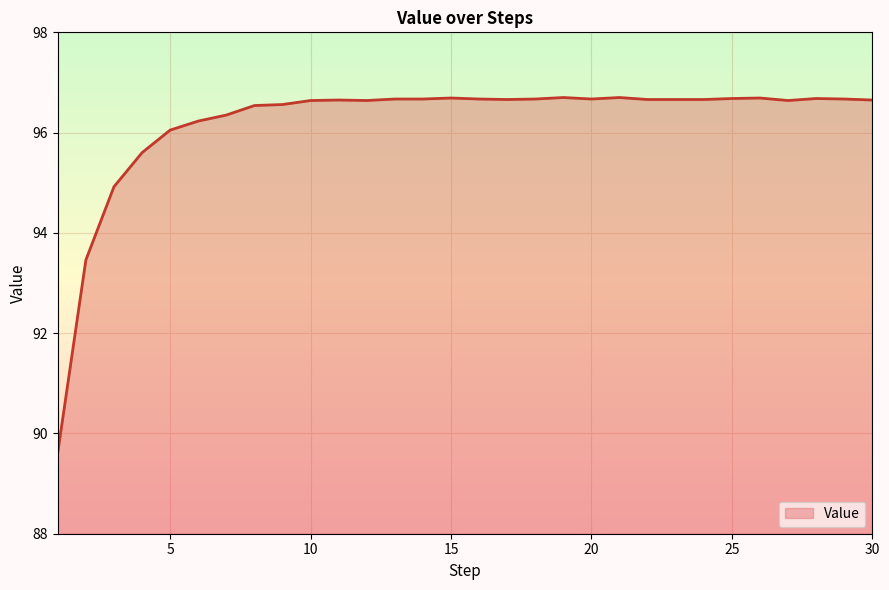

What is the maximum value shown in the chart?

96.7